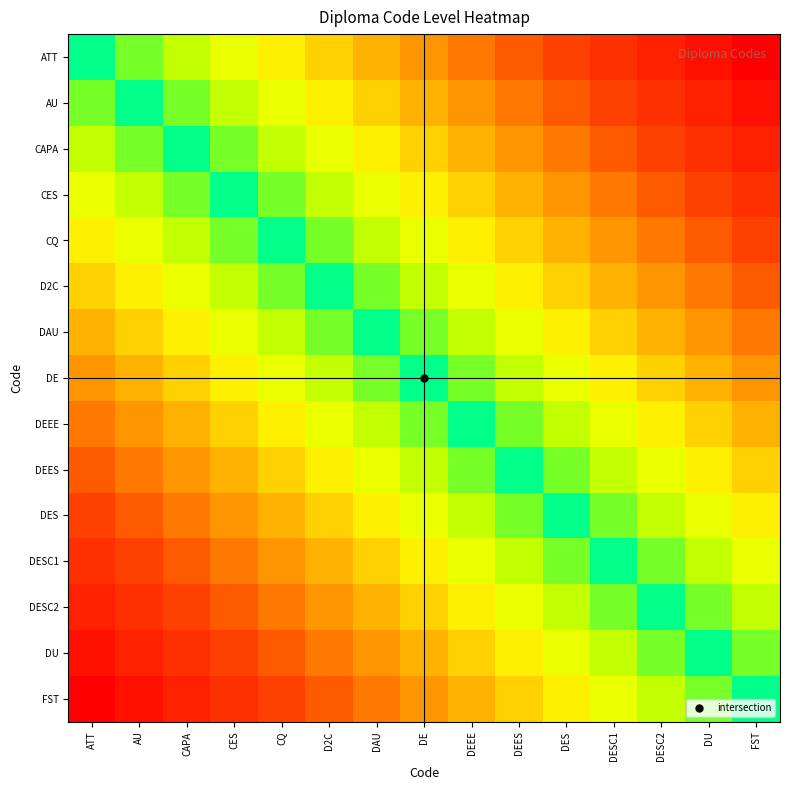

Rank the series by their maximum value, from highest to lowest.

ATT, FST, AU, DU, CAPA, DESC2, CES, DESC1, CQ, DES, D2C, DEES, DAU, DEEE, DE